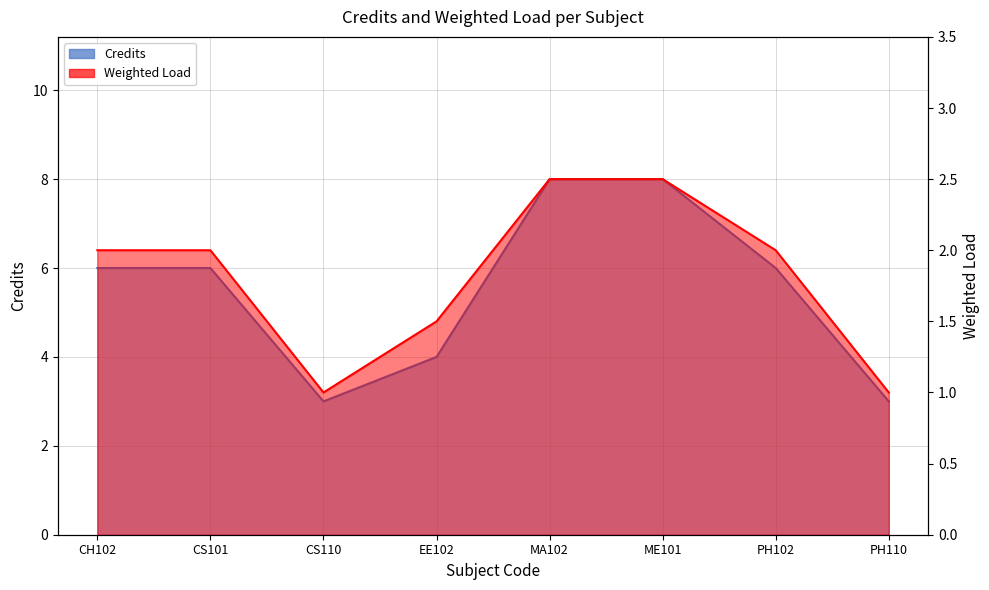

Where is Secondary nearest to the value 1?

CS110